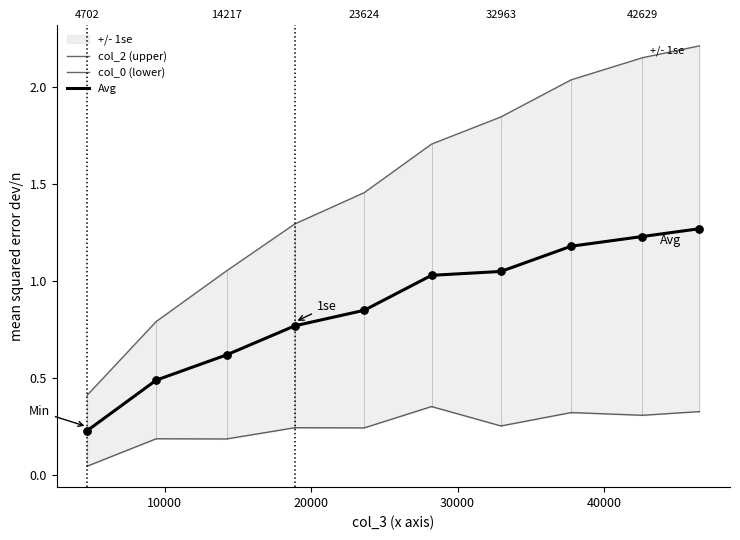

Which series contains the highest Y value?

col_2 (upper)